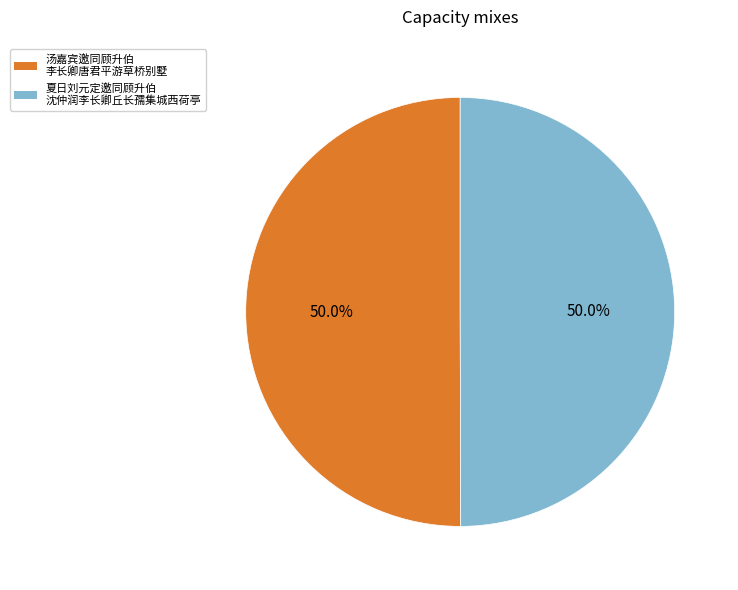

Count the number of slices in the pie.

2